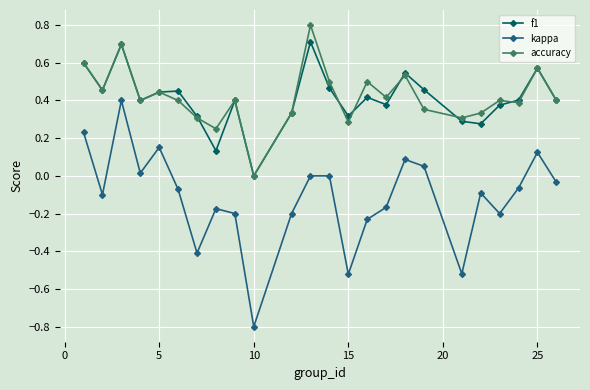

How many data points in accuracy are above 0?

23